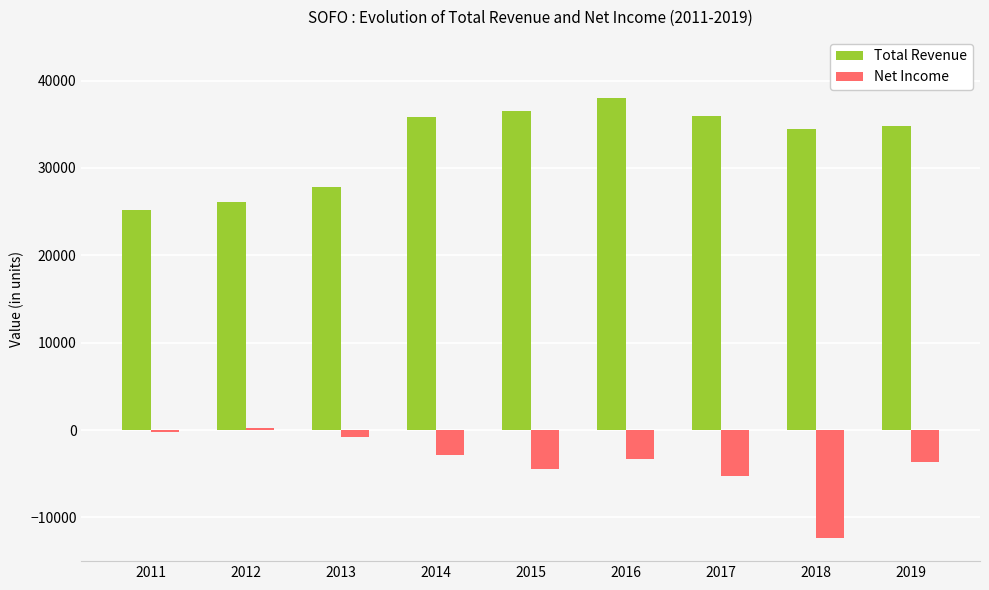

What is the average value of the Total Revenue series?

32744